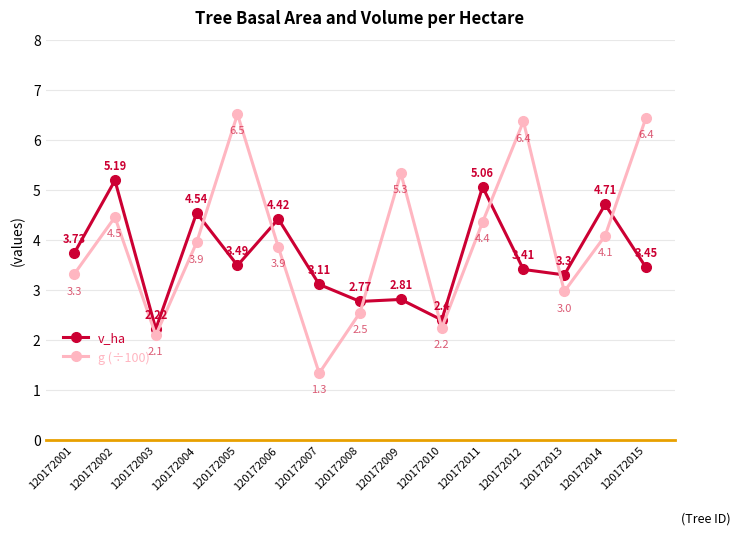

What is the spread (max minus min) of values at 120172015?

3.0